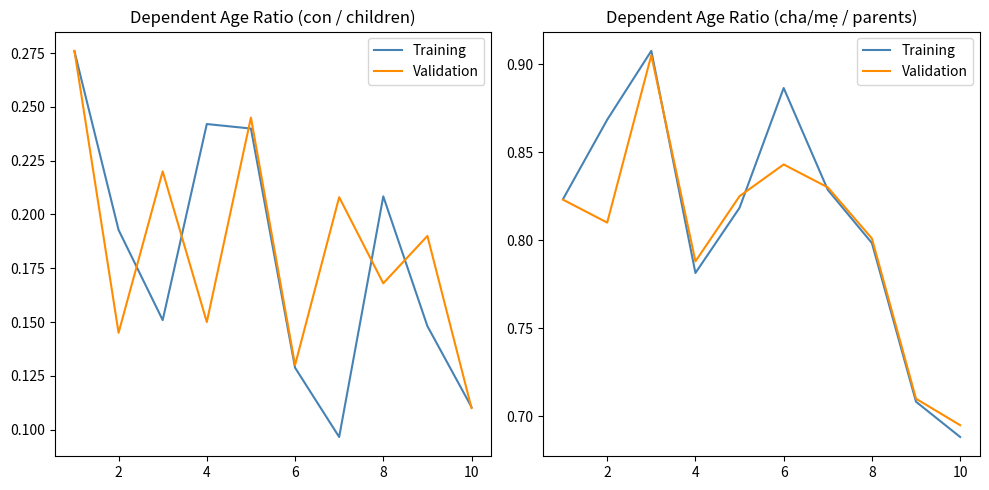

True or false: Training and Validation intersect in this chart.

True